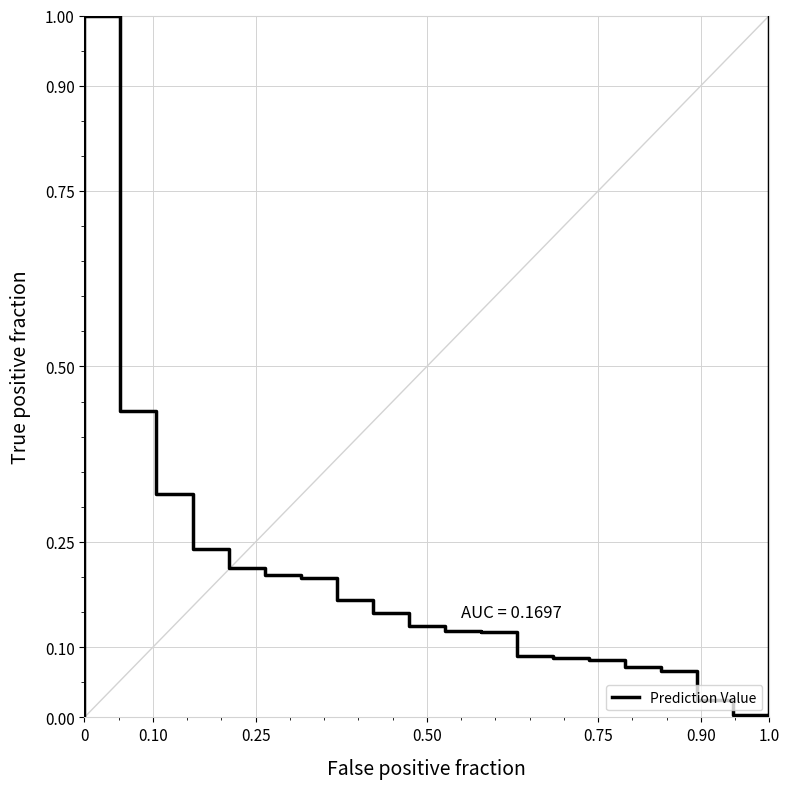

What is the greatest value displayed?

1.0